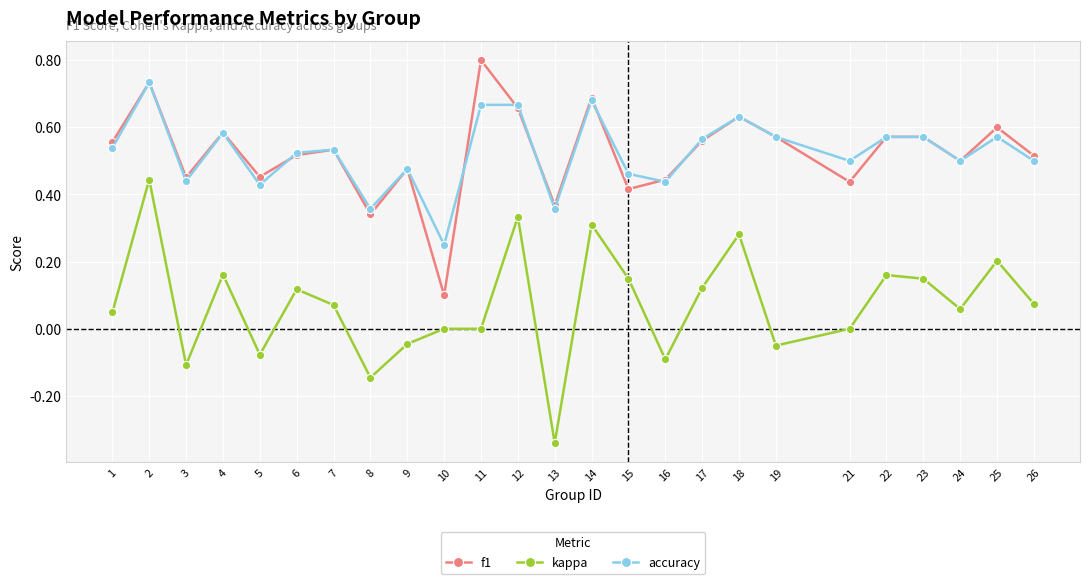

What is the value of the f1 point at the 11th from the left?

0.8